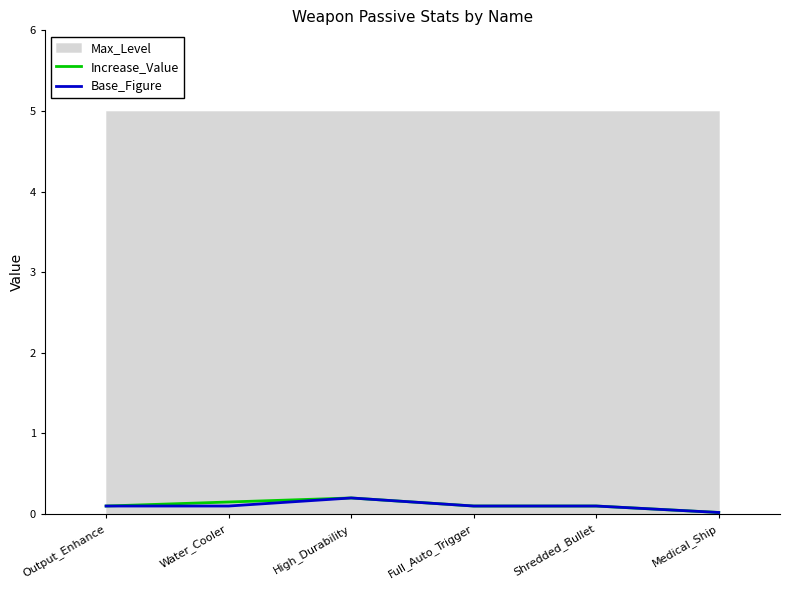

What position from the right is High_Durability?

4